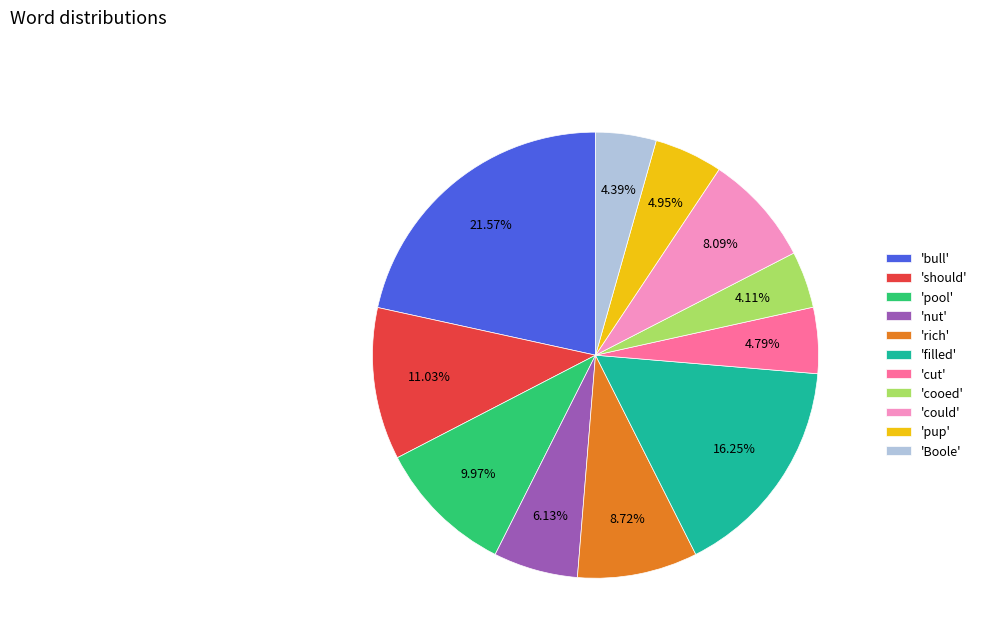

Which category has the biggest portion of the pie?

'bull'